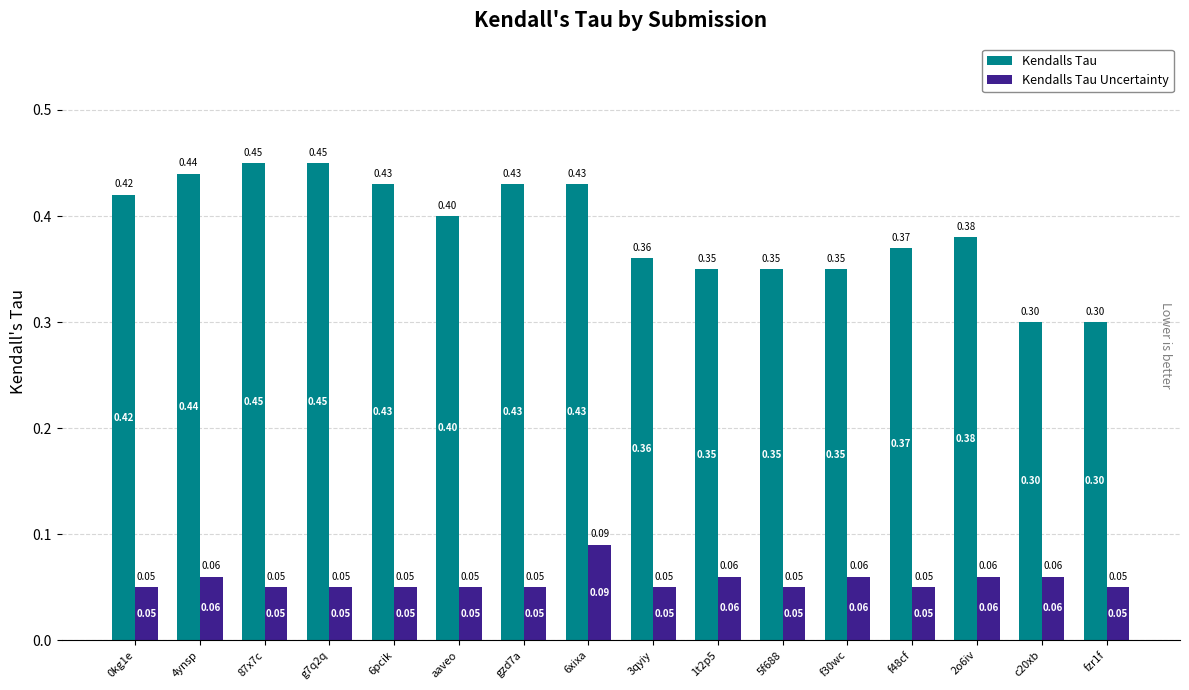

At which category is the sum across all series the highest?

6xixa